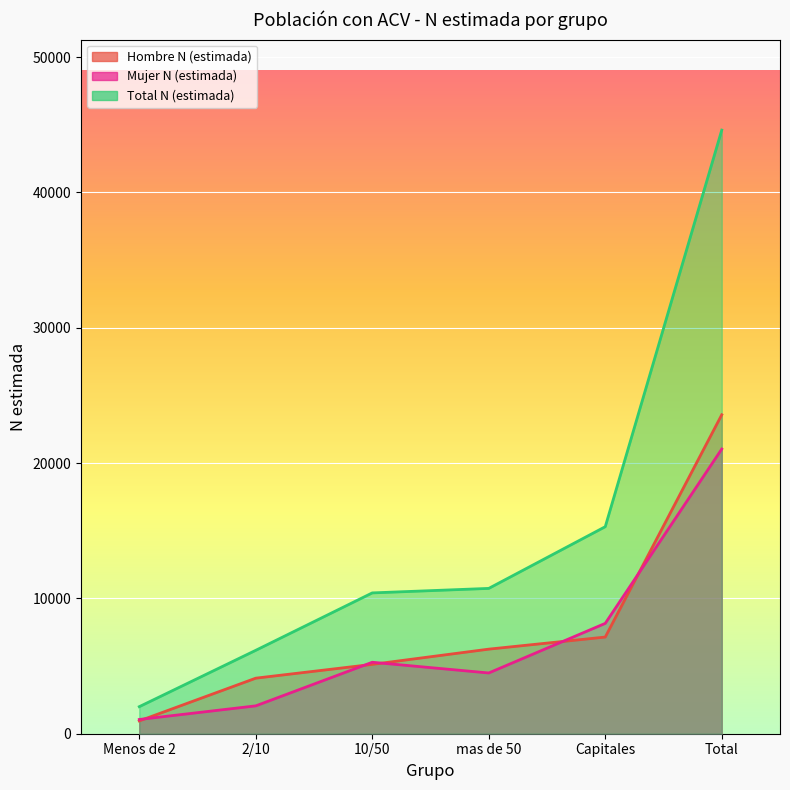

The value of Hombre N (estimada) at Total is 23570. True or false?

True